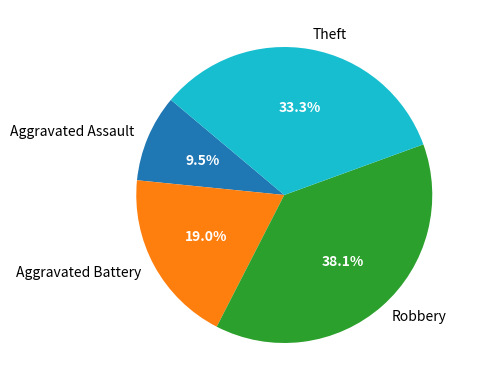

Is there a majority slice in this chart?

No